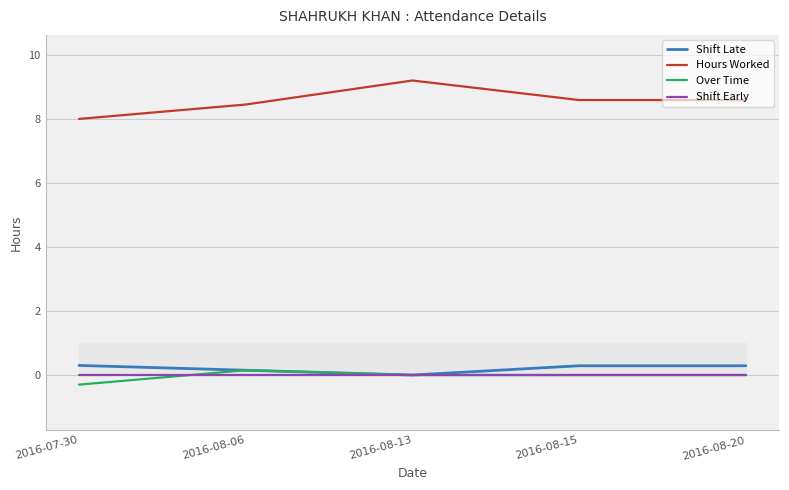

True or false: Hours Worked and Shift Late intersect in this chart.

False